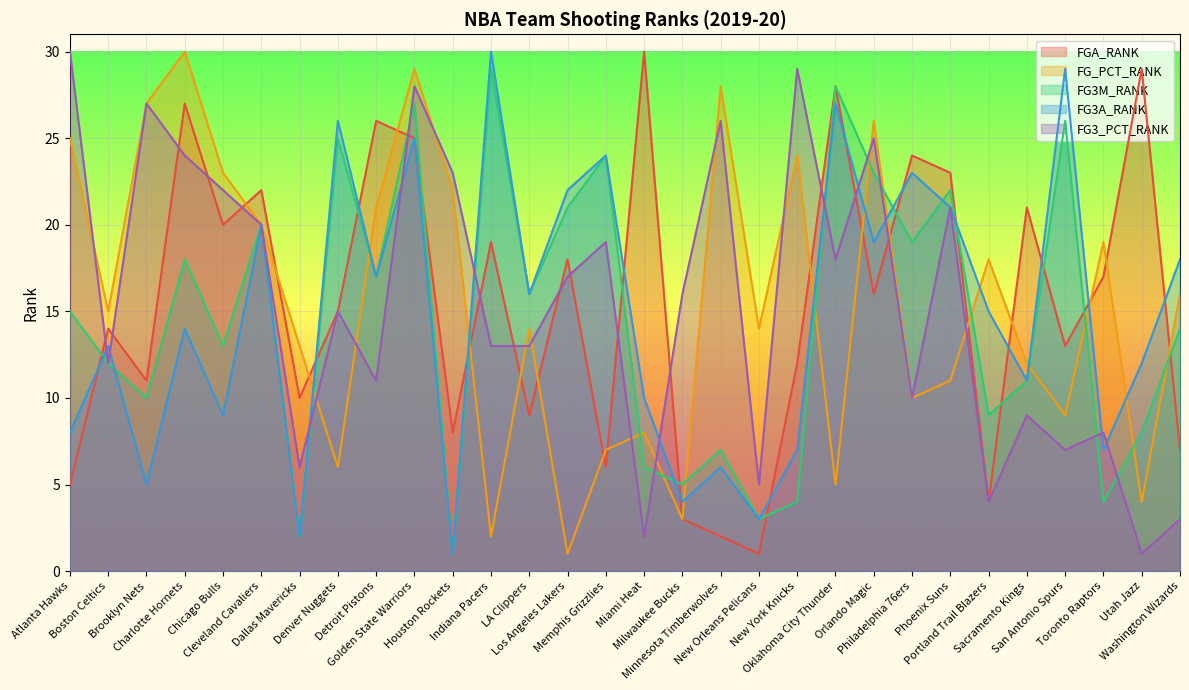

Between Boston Celtics and Detroit Pistons, which is larger?

Detroit Pistons